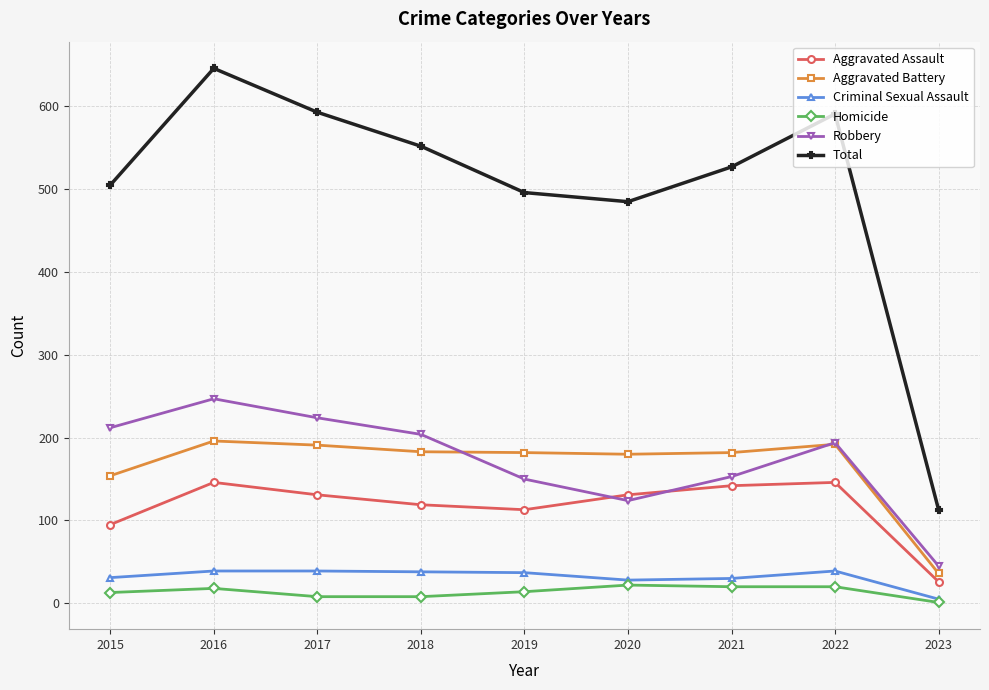

Is this an area chart (filled region under the line)?

No